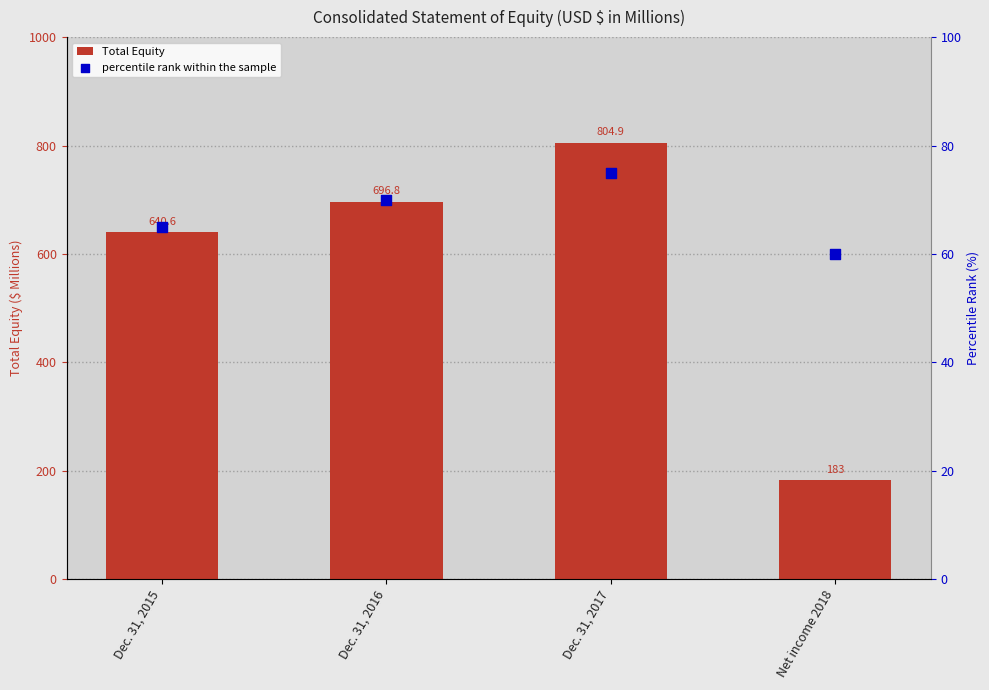

At how many categories does at least one series exceed 610?

3